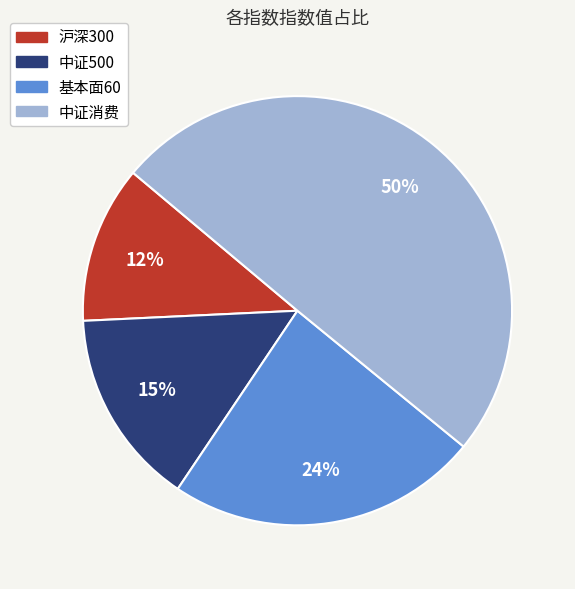

True or false: 沪深300 accounts for 19% of the total.

False